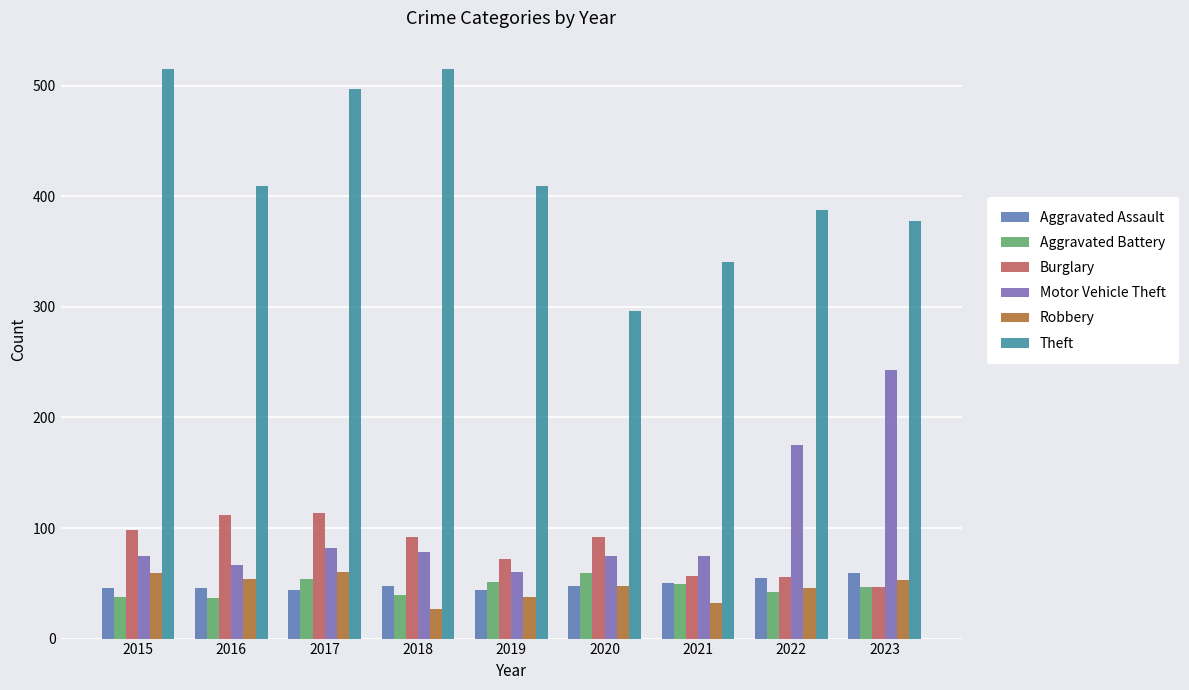

What is the value of the Robbery bar at the 3rd from the left?

60